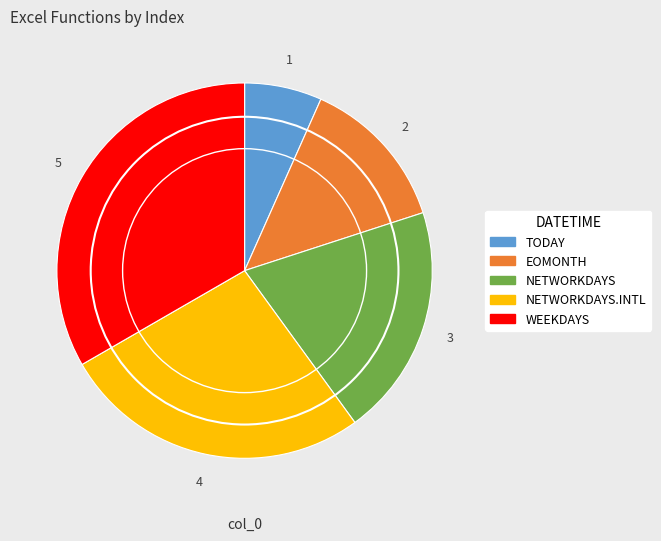

Is there any slice that represents more than half of the pie?

No